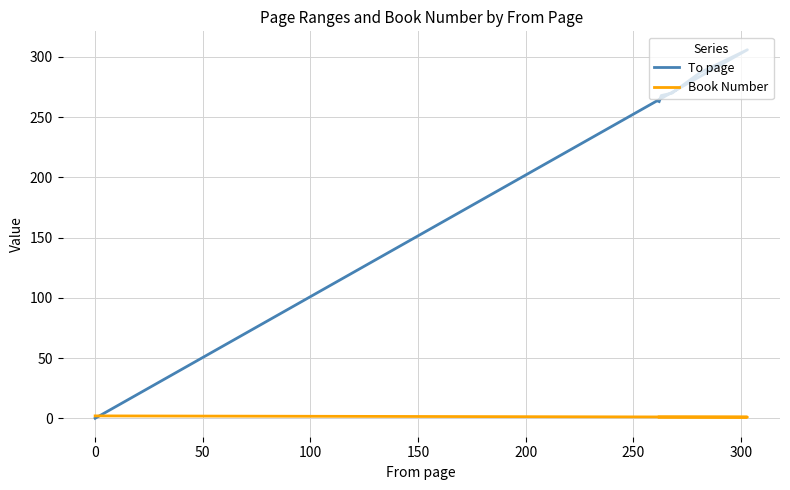

What are all the series names shown in the legend?

To page, Book Number